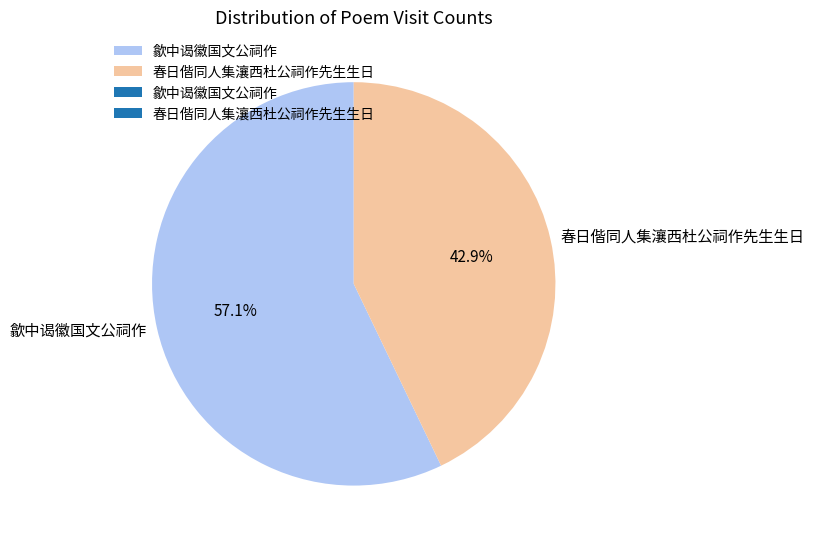

Which has a higher value, 歙中谒徽国文公祠作 or 春日偕同人集瀼西杜公祠作先生生日?

歙中谒徽国文公祠作